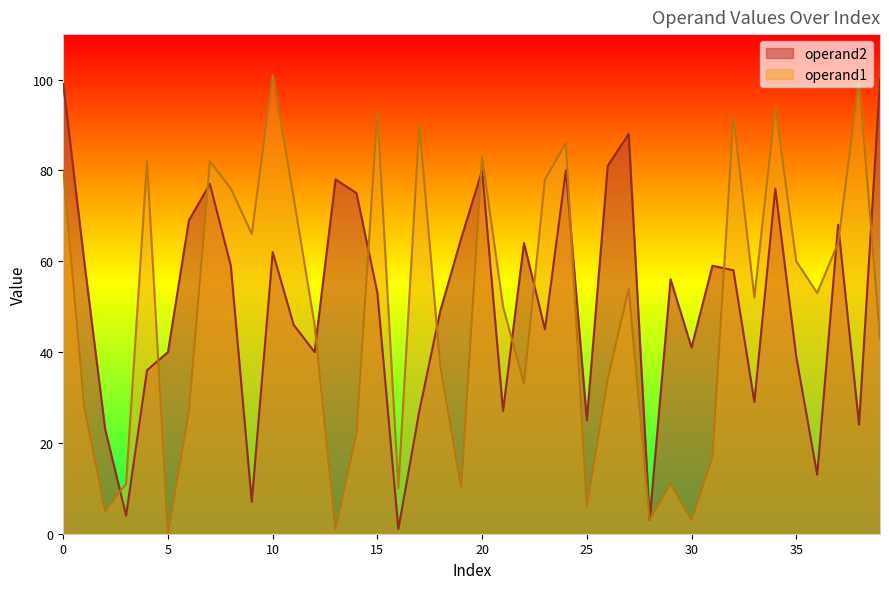

Which category has the highest value in the operand1 series?

10